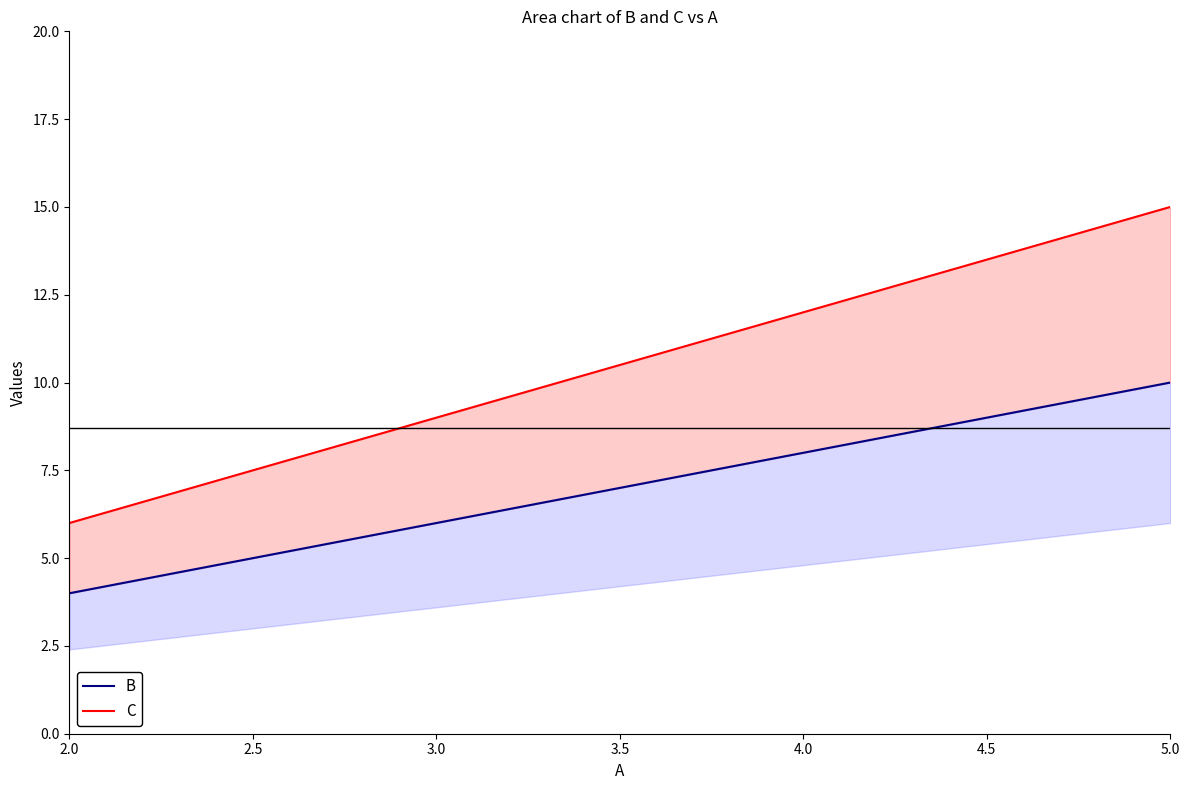

True or false: C and B intersect in this chart.

False